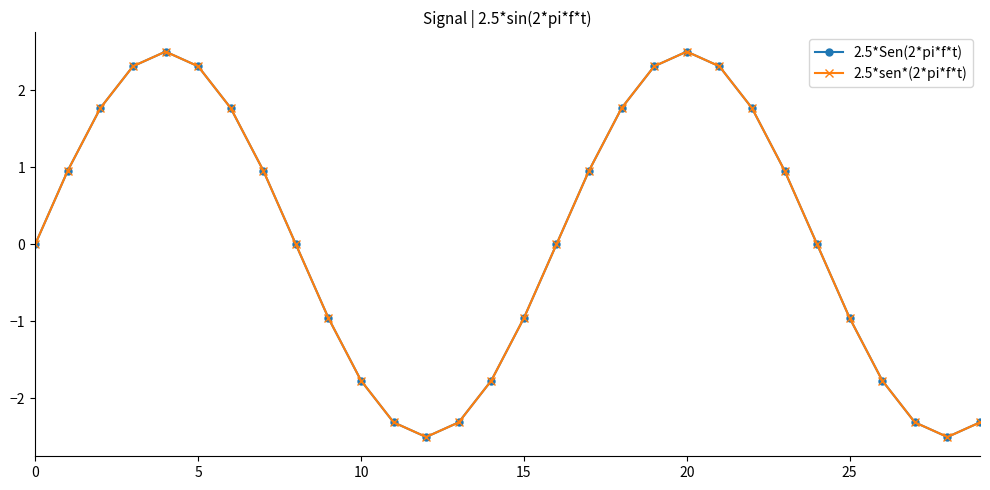

Does the chart have visible grid lines?

No